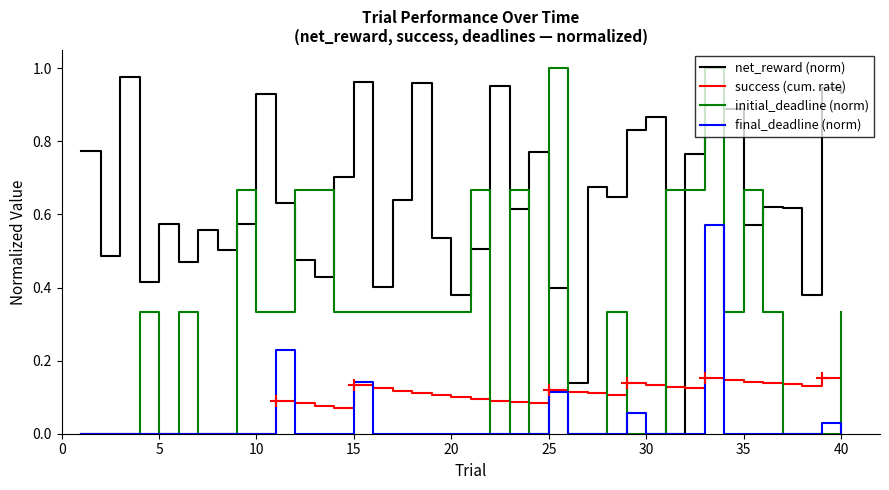

What is the value of the success (cum. rate) point at the 15th from the left?

0.1